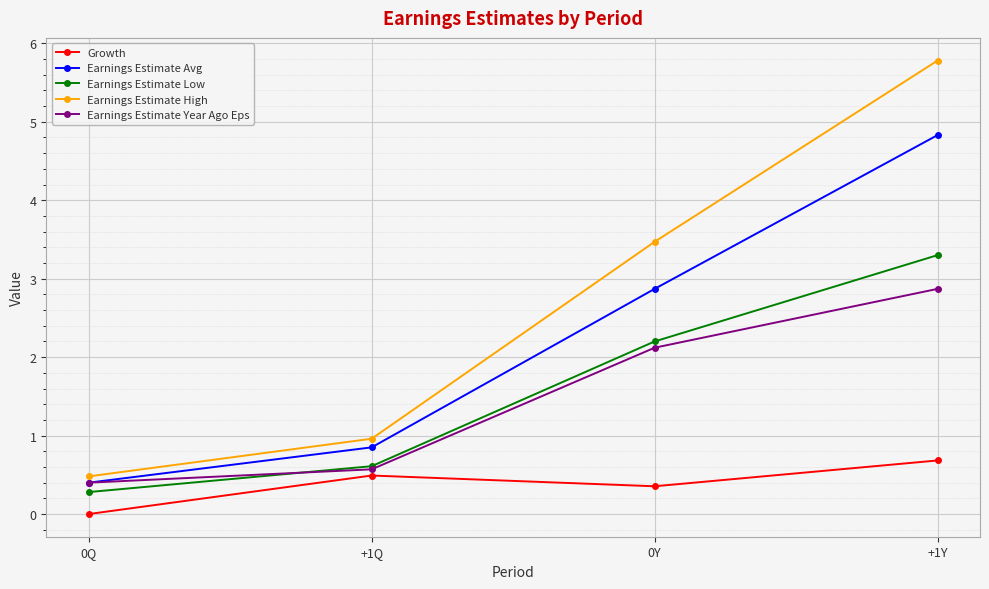

Which series has the widest spread of values?

Earnings Estimate High